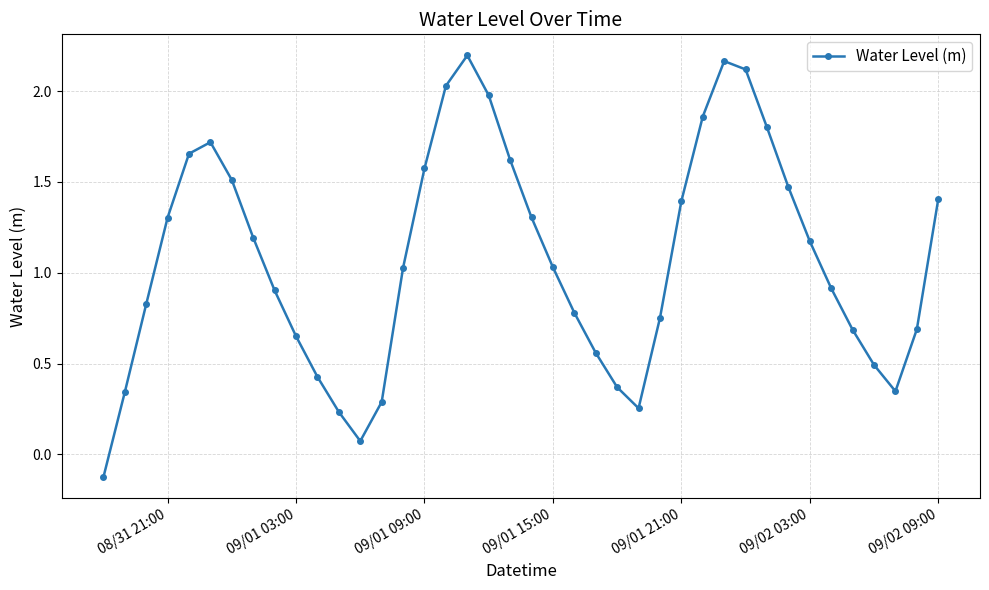

What is the difference between the maximum and minimum values?

2.3